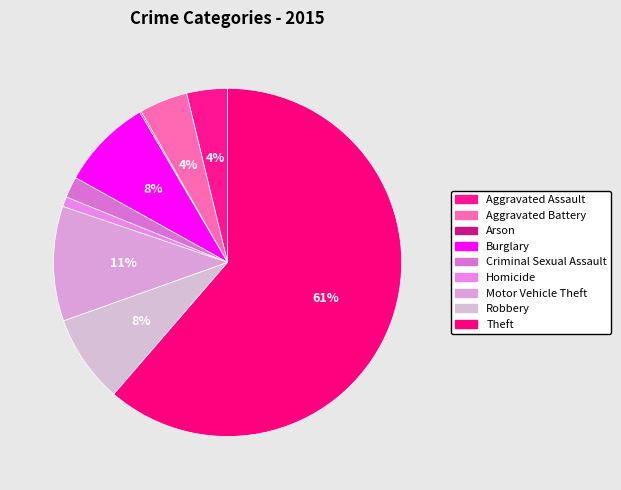

Is it true that Aggravated Battery is 1% of the pie?

False